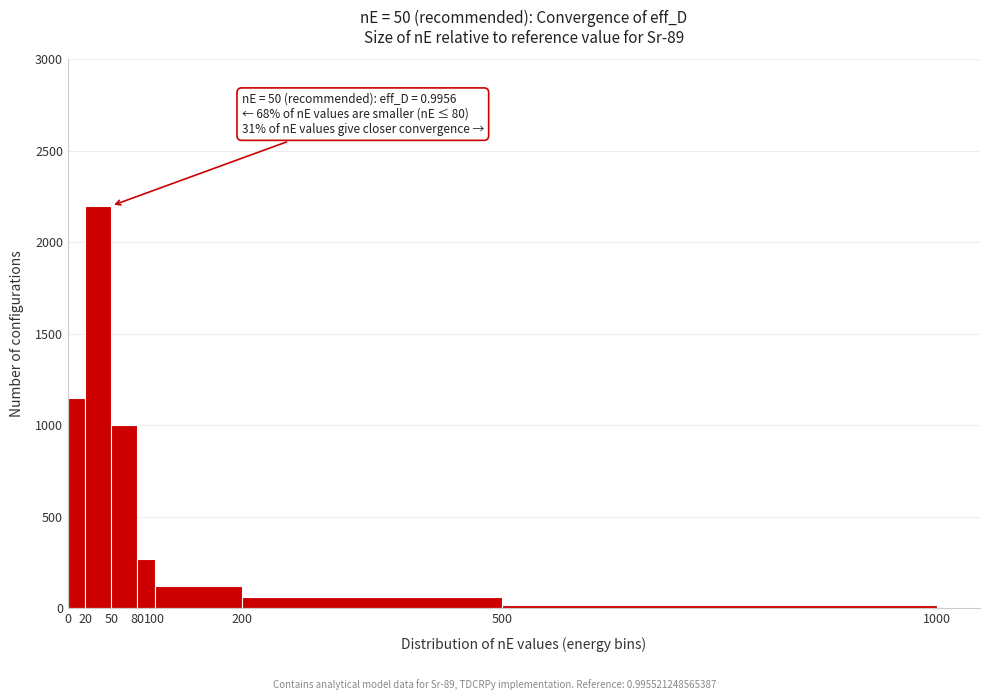

Over which range of the x-axis is the bar tallest?

20 to 50